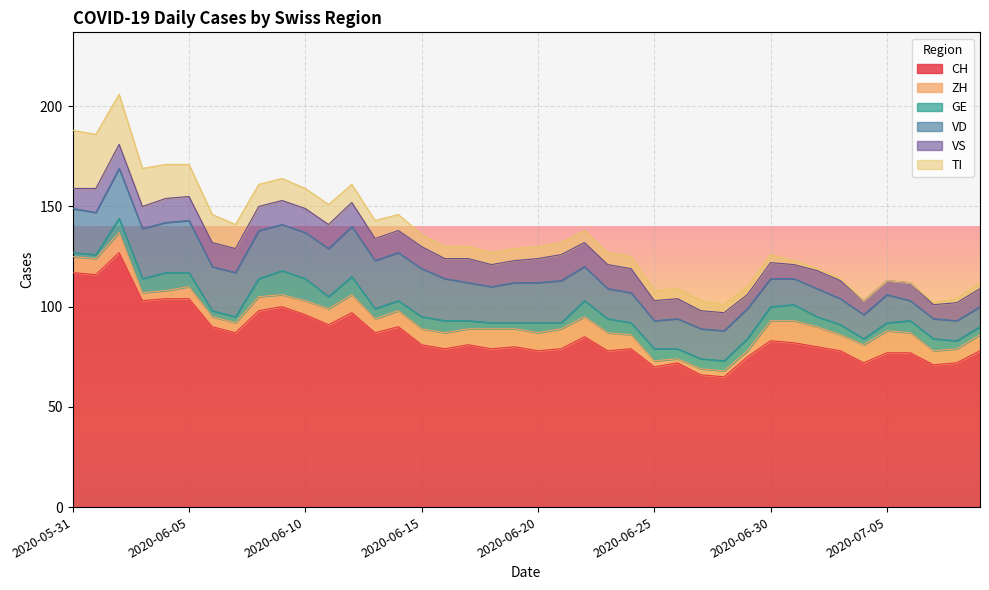

What is the total value across all series at 2020-06-25?

108